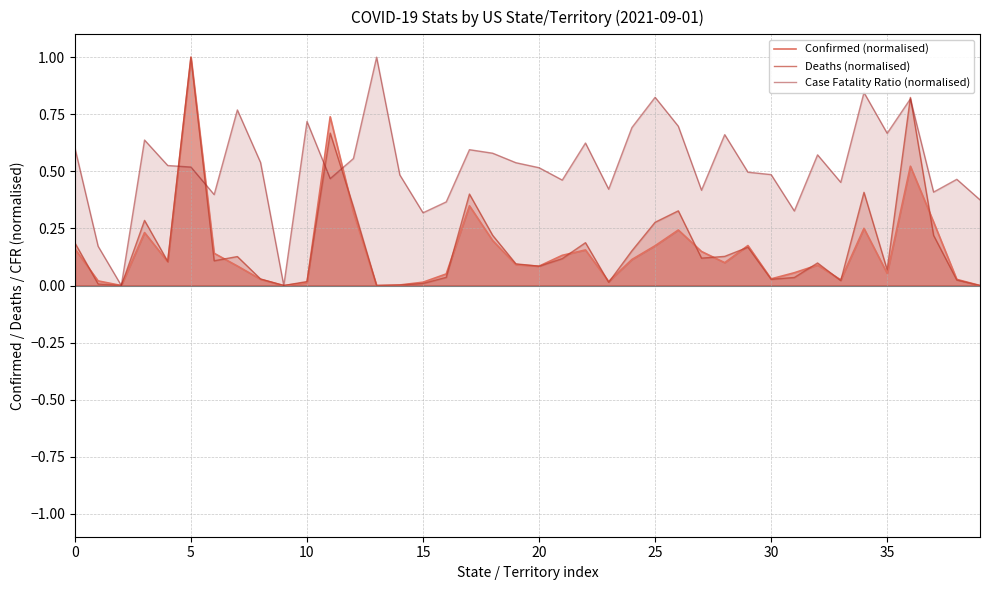

What are all the series names shown in the legend?

Confirmed (normalised), Deaths (normalised), Case Fatality Ratio (normalised)